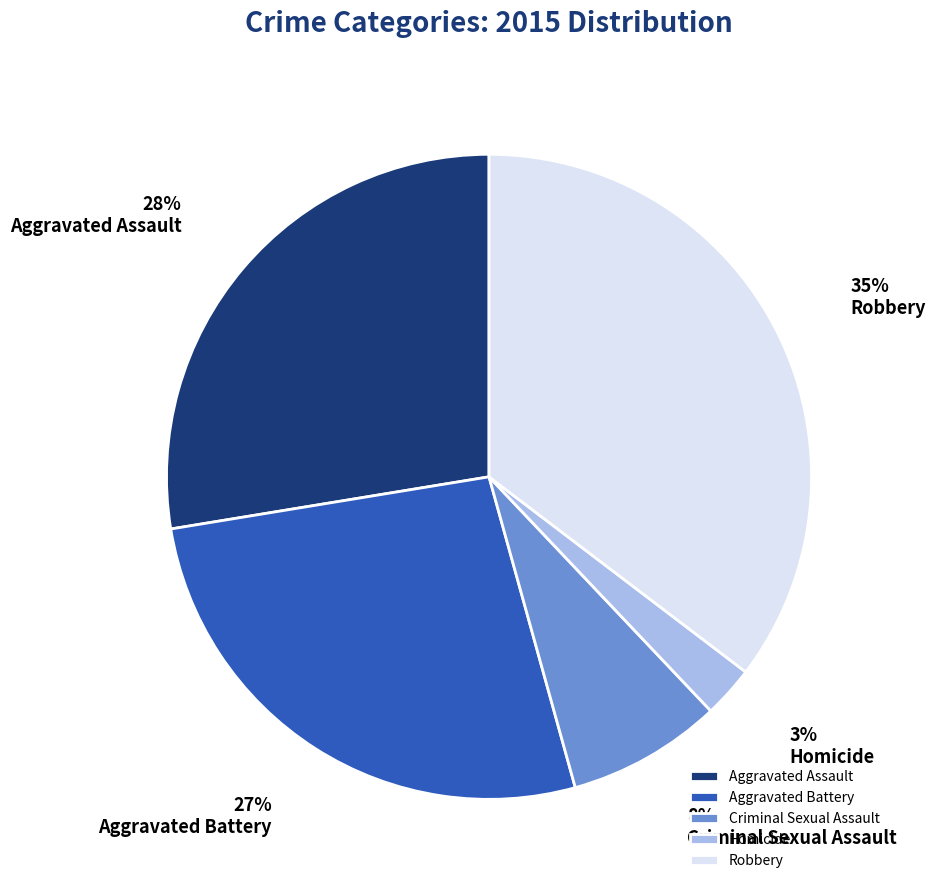

True or false: Aggravated Assault accounts for 19% of the total.

False